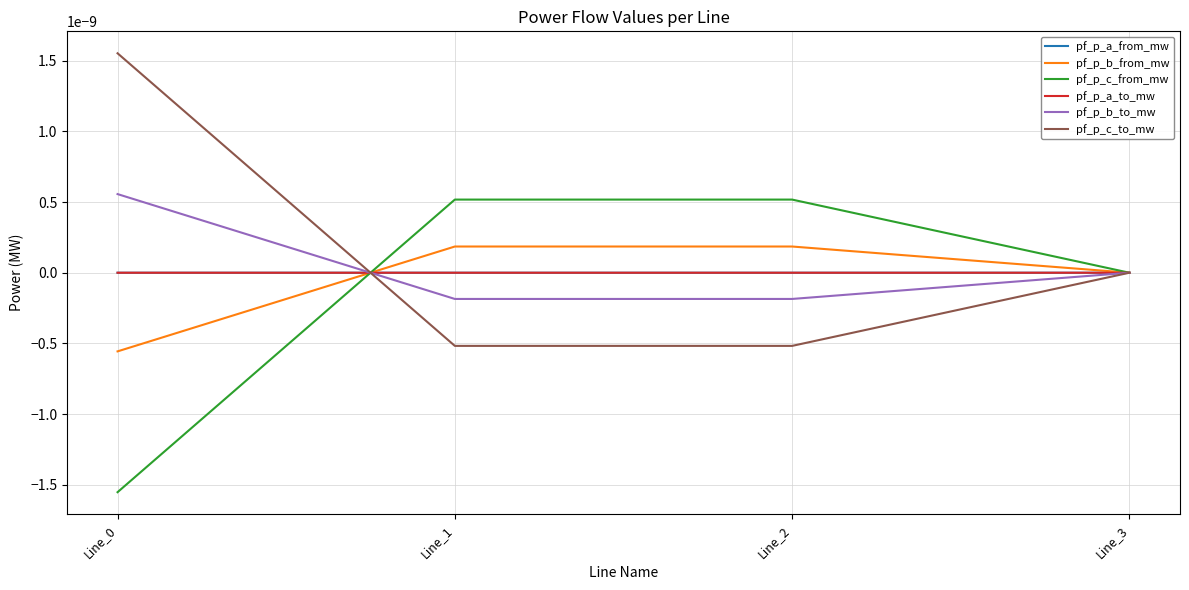

Does the chart display data point markers on the line(s)?

No